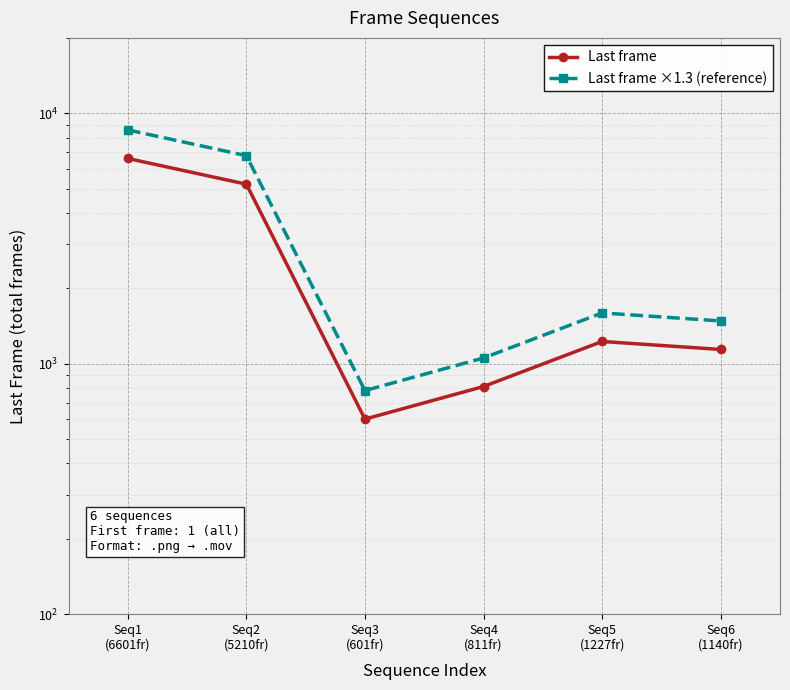

True or false: Last frame and Last frame ×1.3 (reference) cross at least once.

False